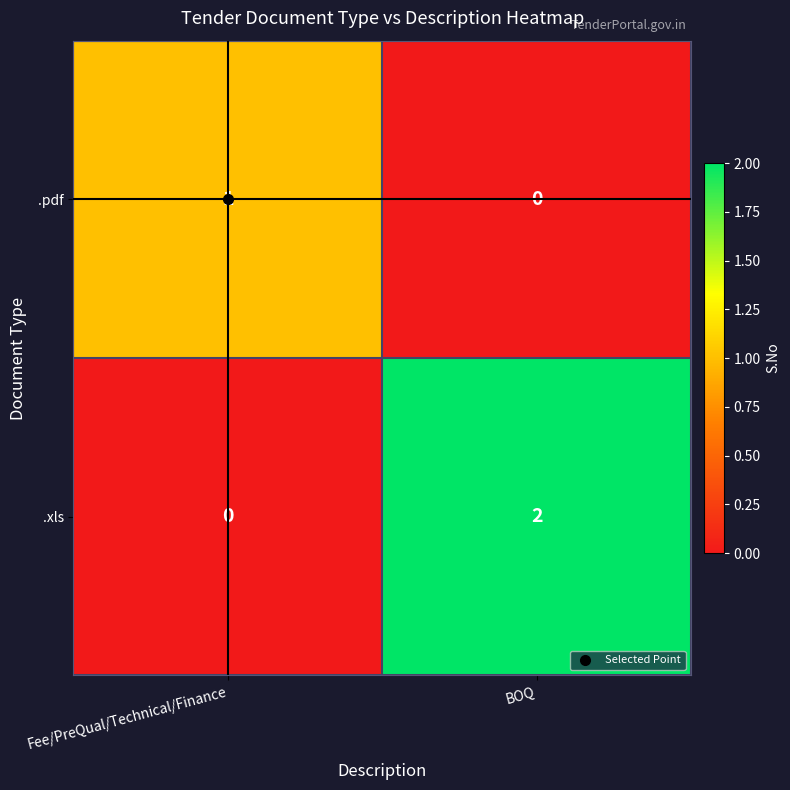

At which category is the sum across all series the highest?

BOQ